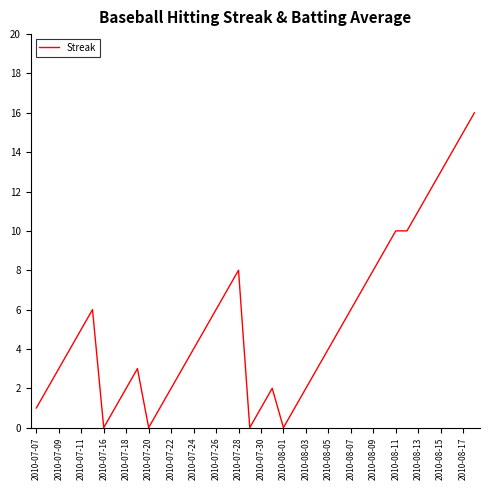

How many lines are shown in the chart?

1